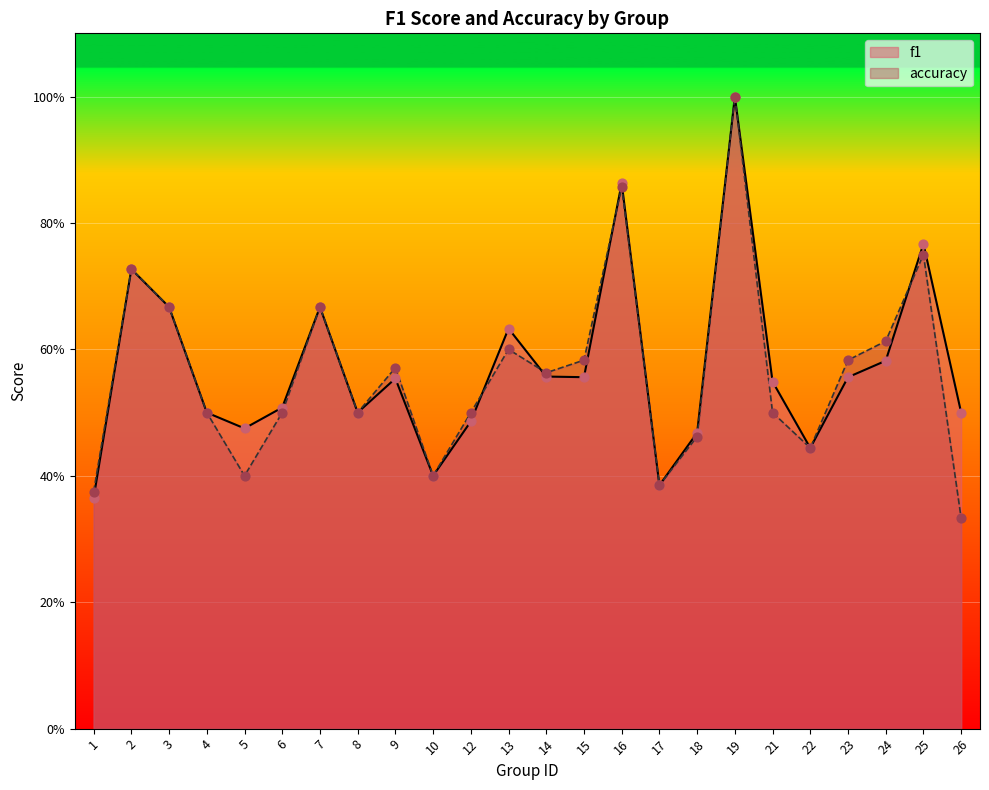

What is the total value across all series at 10?

0.8